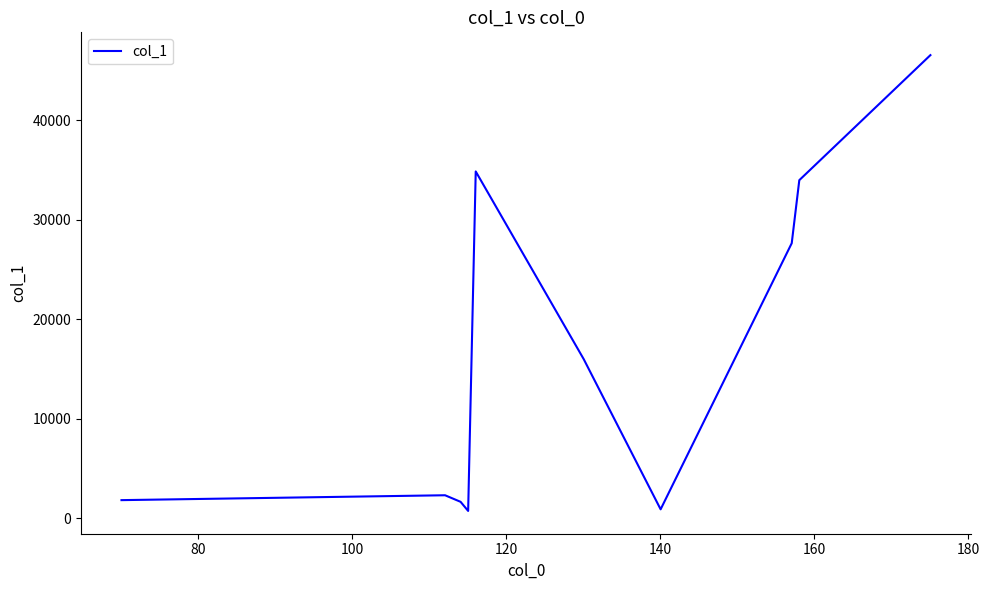

What is the difference between the maximum and minimum values?

45787.7